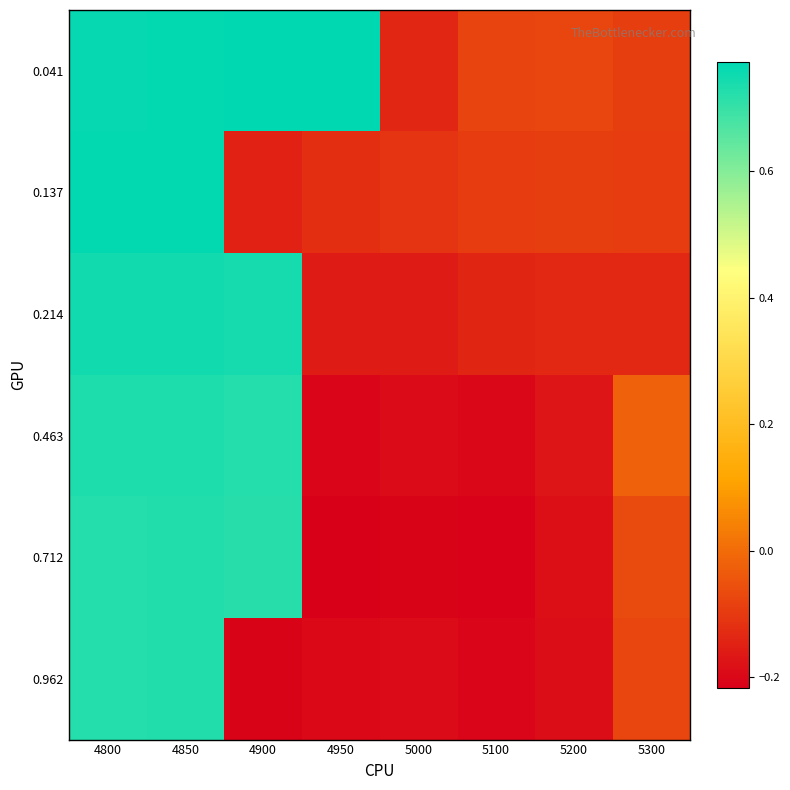

Which series has the largest total across all categories?

0.041